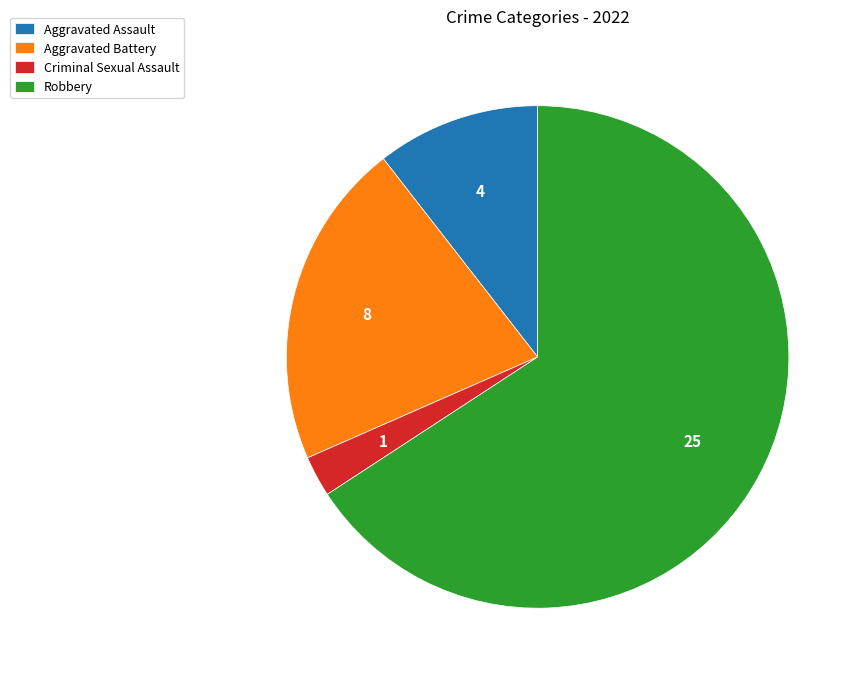

Rank the categories by value from lowest to highest.

Criminal Sexual Assault, Aggravated Assault, Aggravated Battery, Robbery